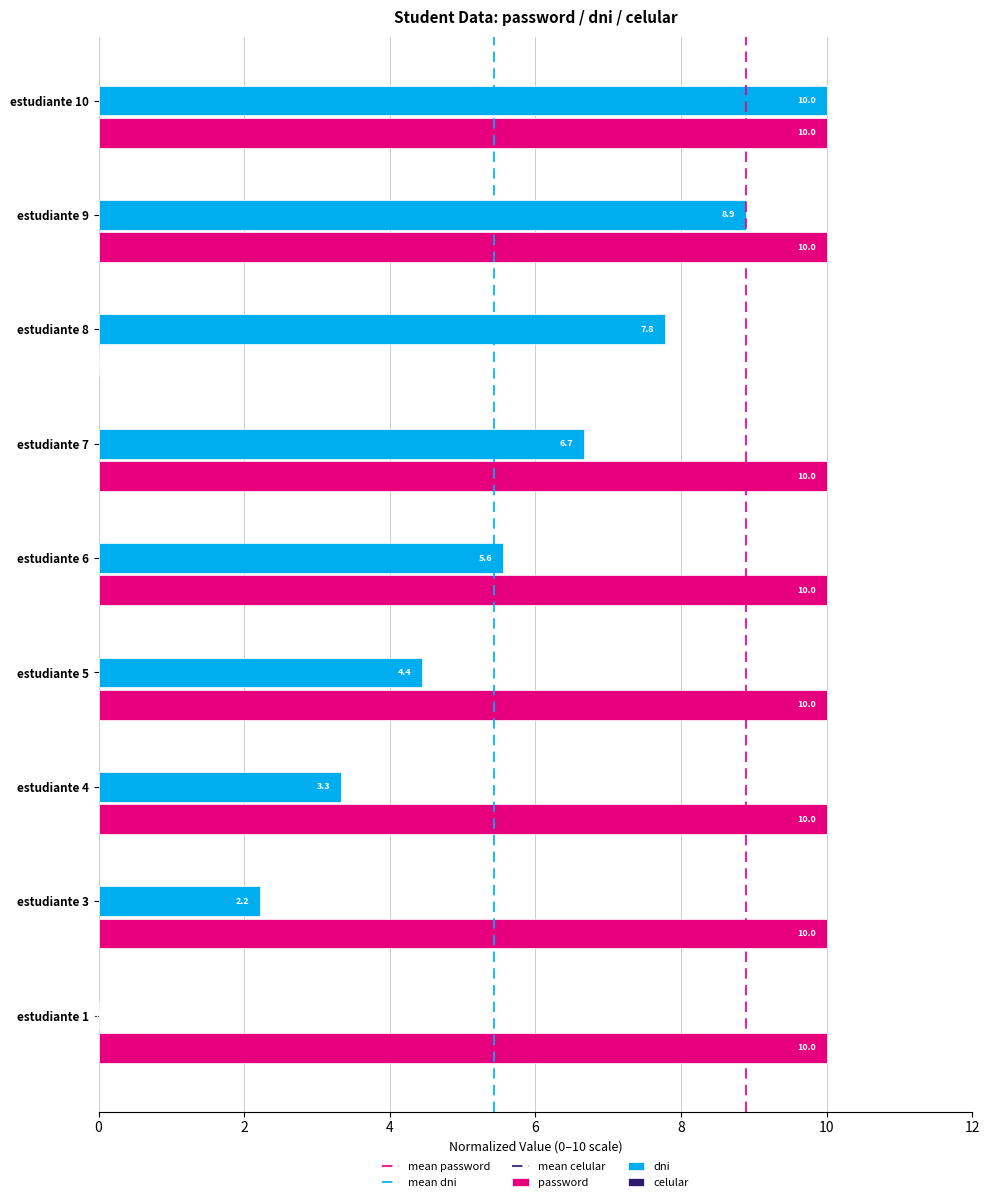

Does the chart contain stacked bars?

No